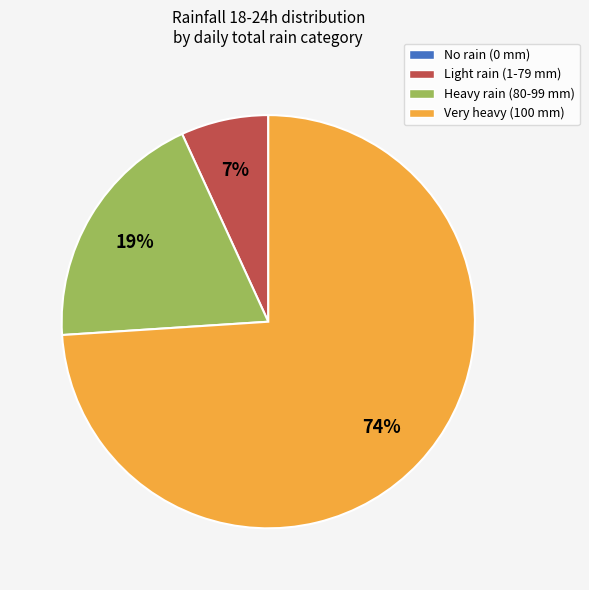

Is there any slice that represents more than half of the pie?

Yes